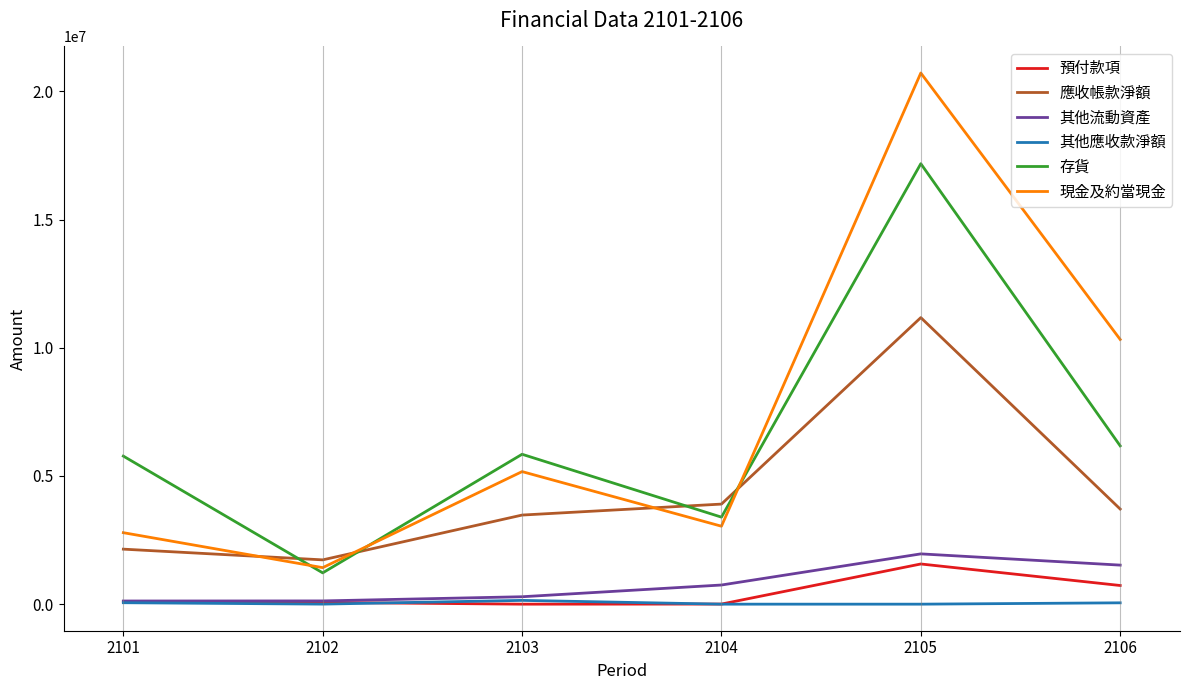

What is the highest value of the 應收帳款淨額 series?

11175966